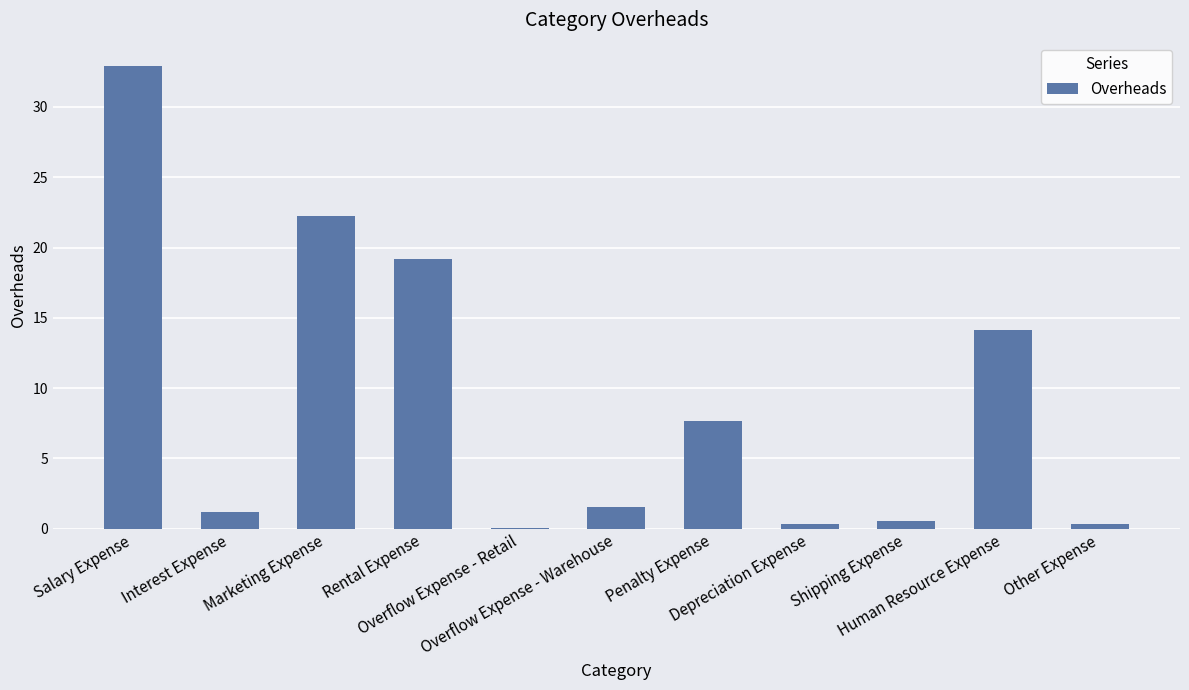

How many data points does each series have?

11